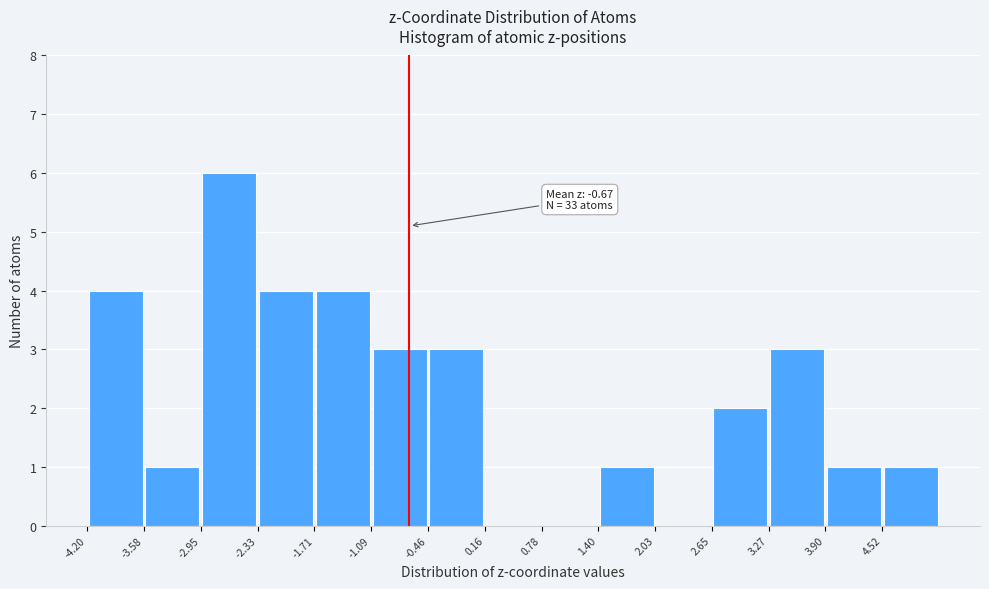

Over which range of the x-axis is the bar tallest?

-3.0 to -2.3